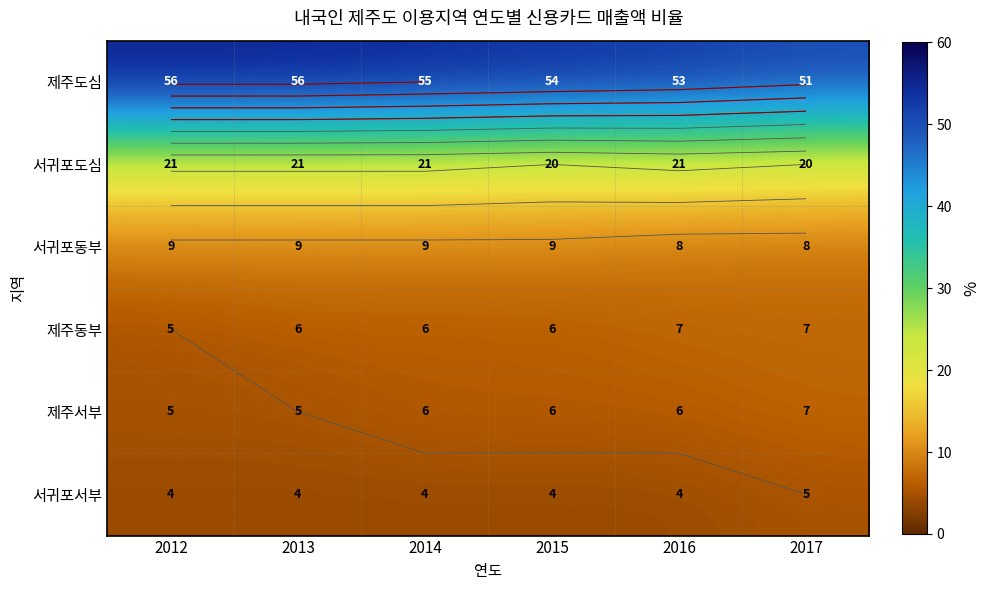

List the series in order of their peak value, highest first.

제주도심, 서귀포도심, 서귀포동부, 제주동부, 제주서부, 서귀포서부